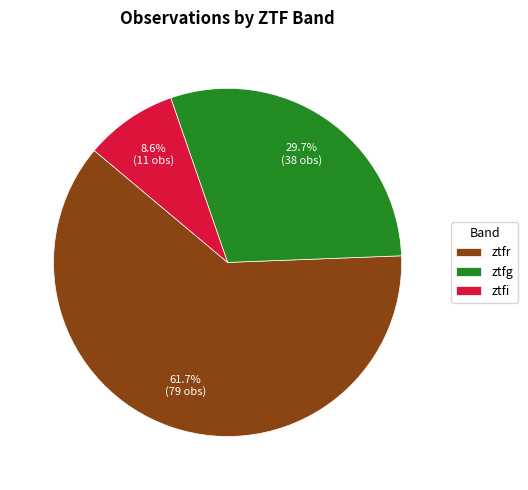

What is the total percentage of ztfi and ztfg?

38.3%